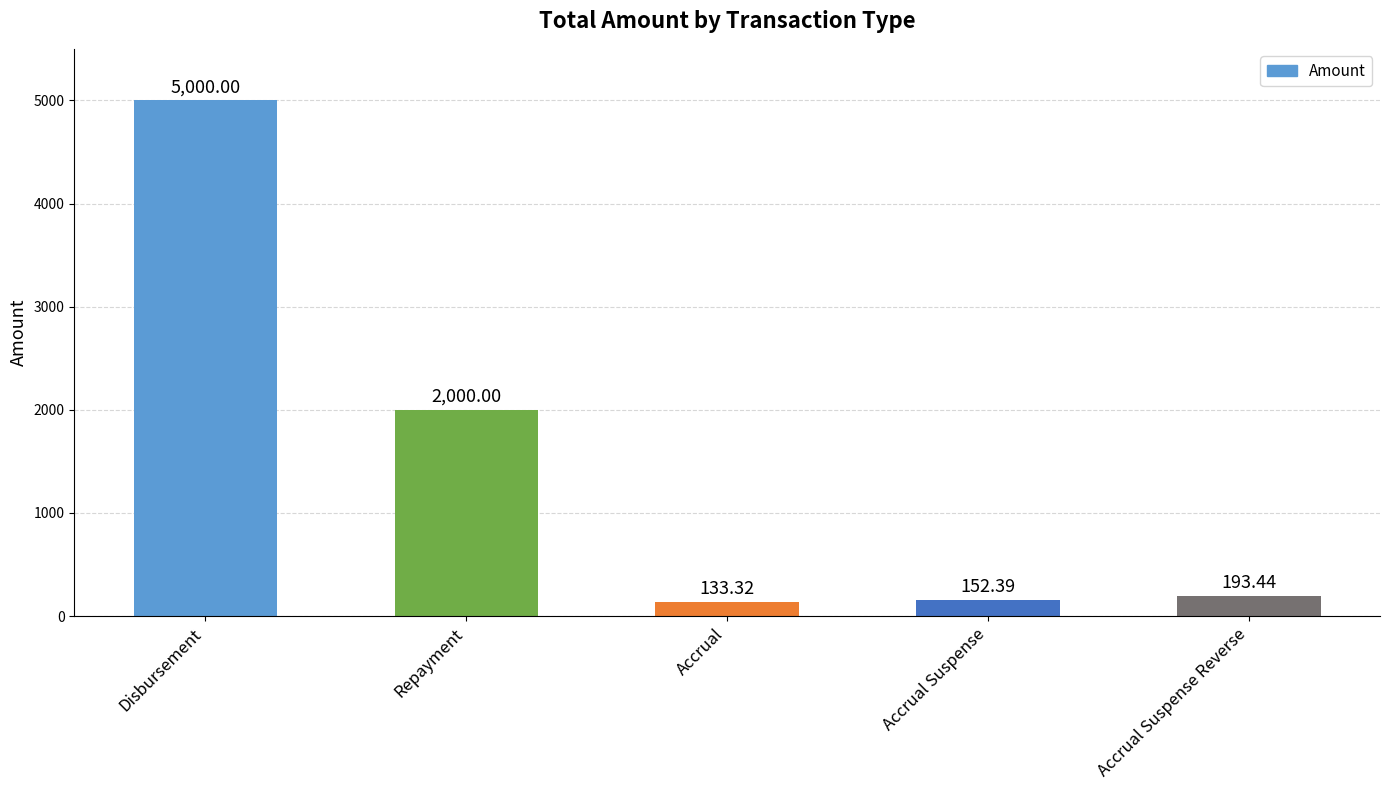

Count the number of categories in the chart.

5